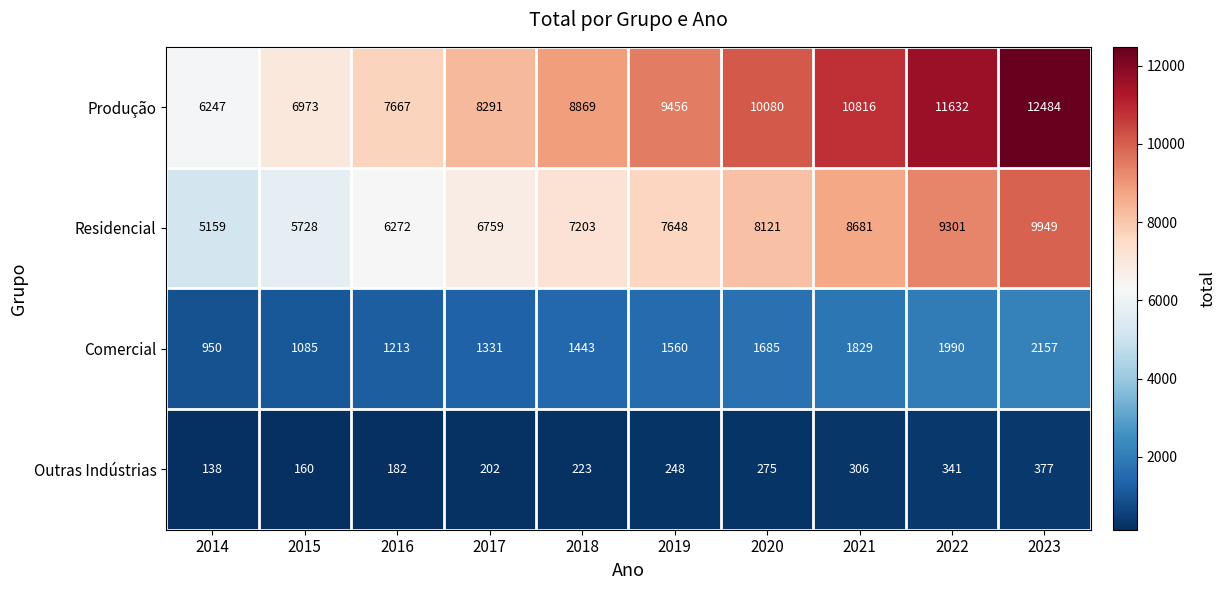

Count the number of data series in this chart.

4